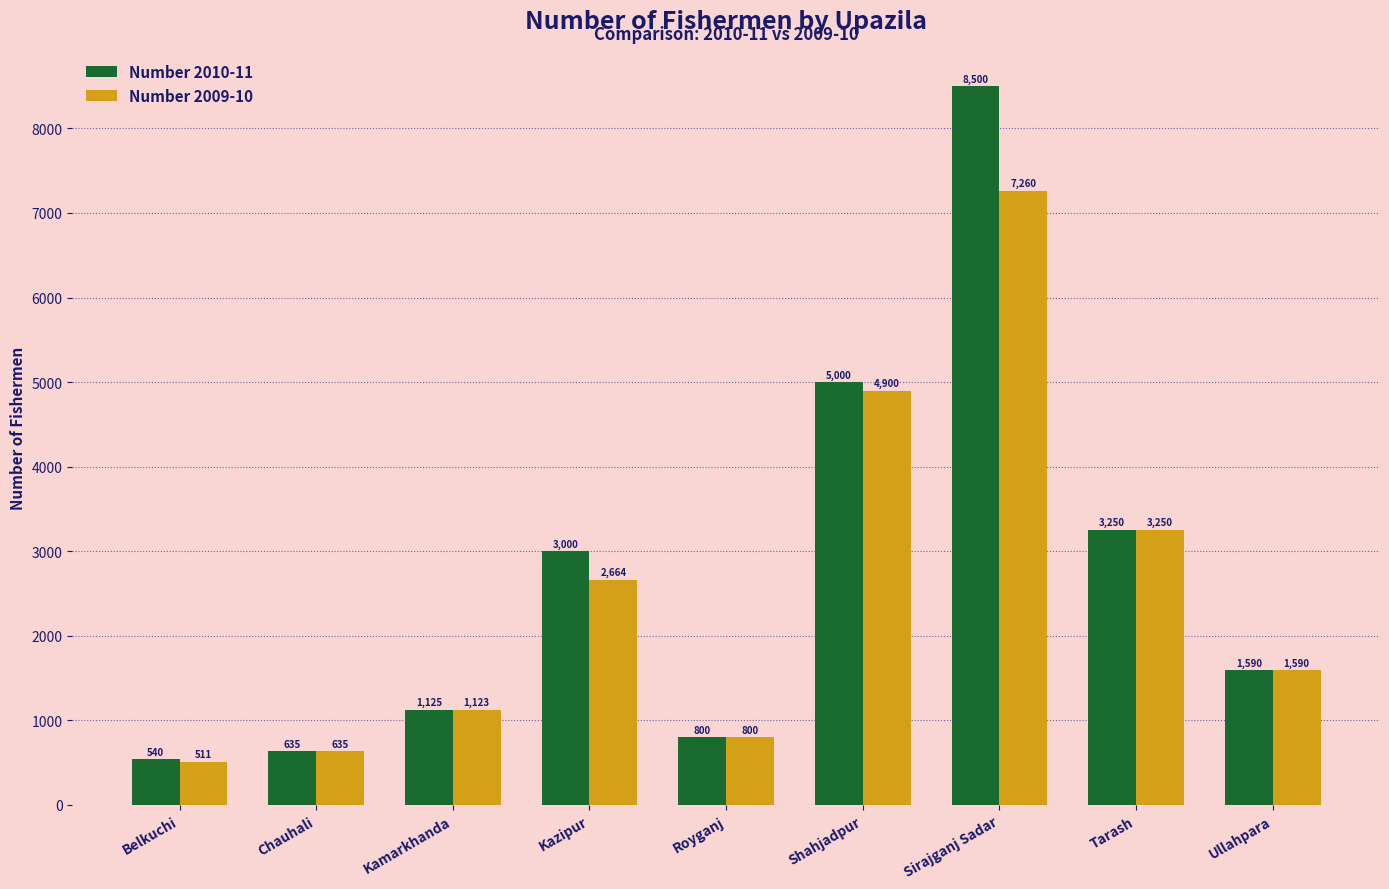

What is the difference between the highest and lowest values at Shahjadpur?

100